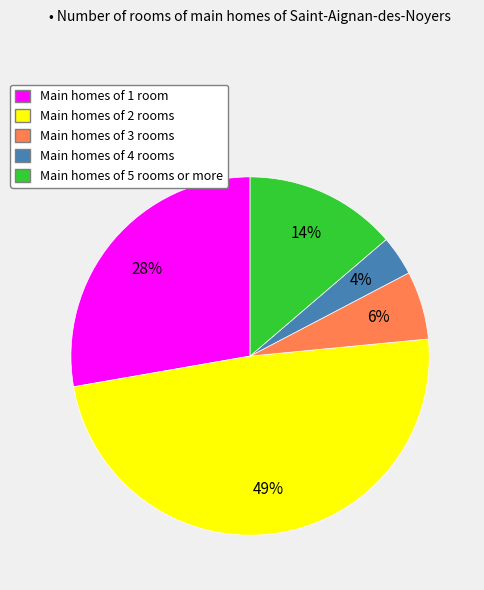

To the nearest percent, what is the average slice percentage?

20%